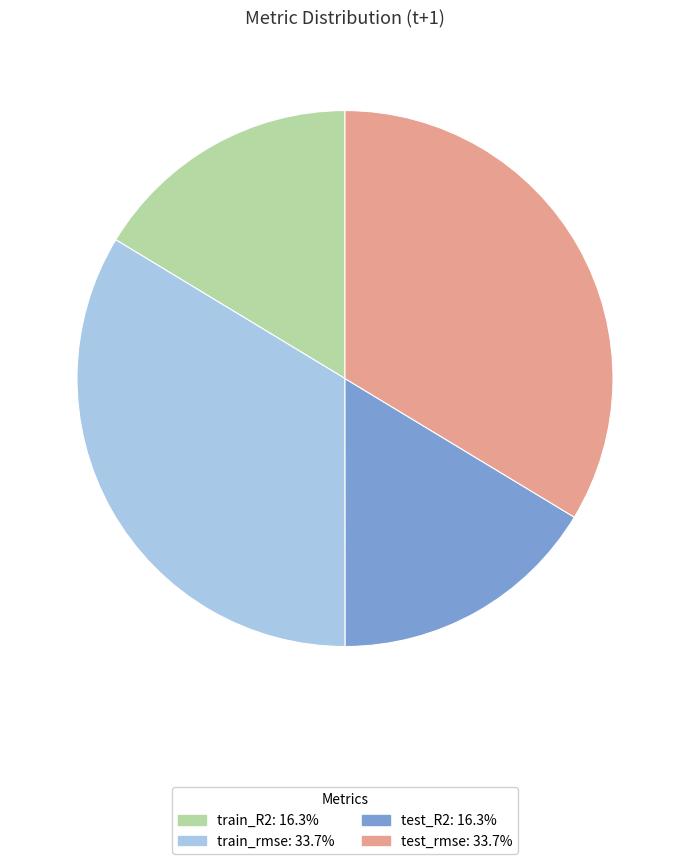

Count the number of slices in the pie.

4